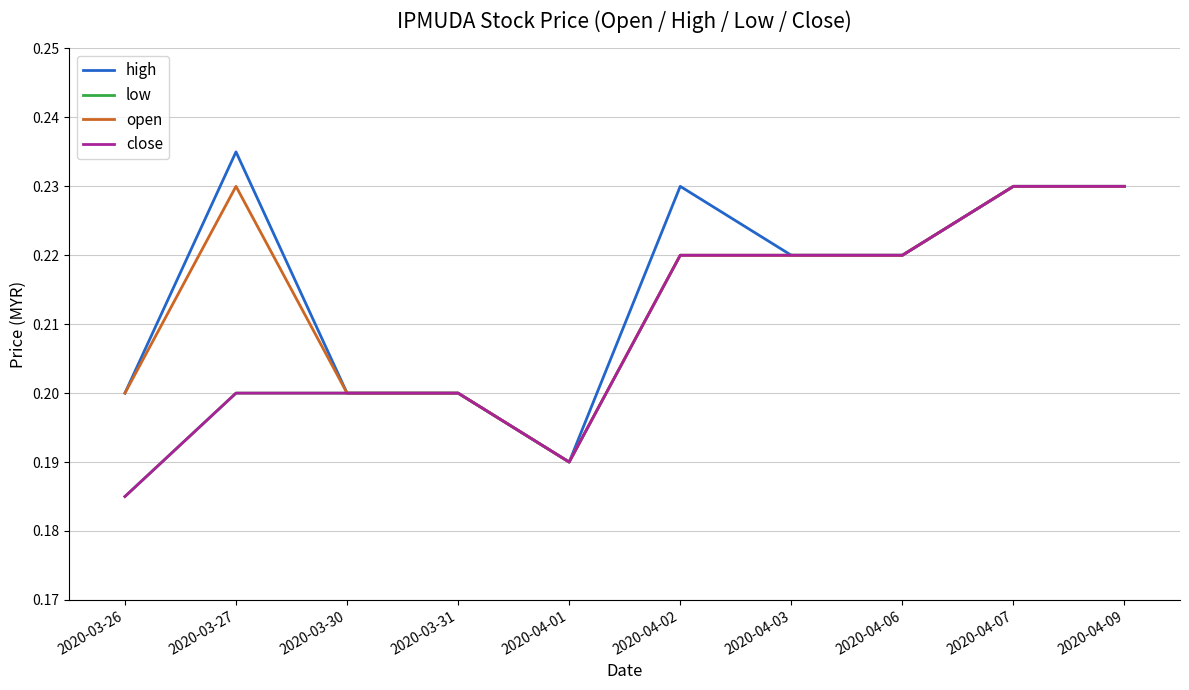

Does the chart display data point markers on the line(s)?

No